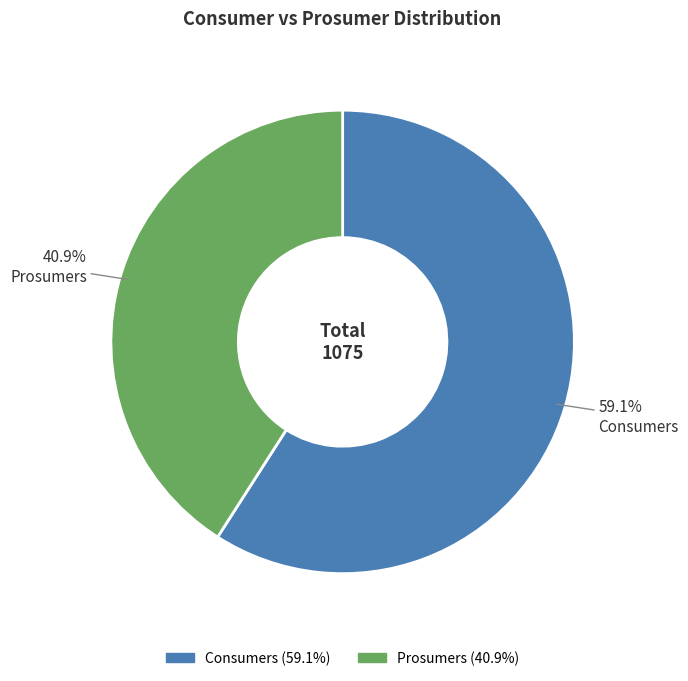

Approximately how many times larger is the value at Consumers compared to Prosumers?

1.4